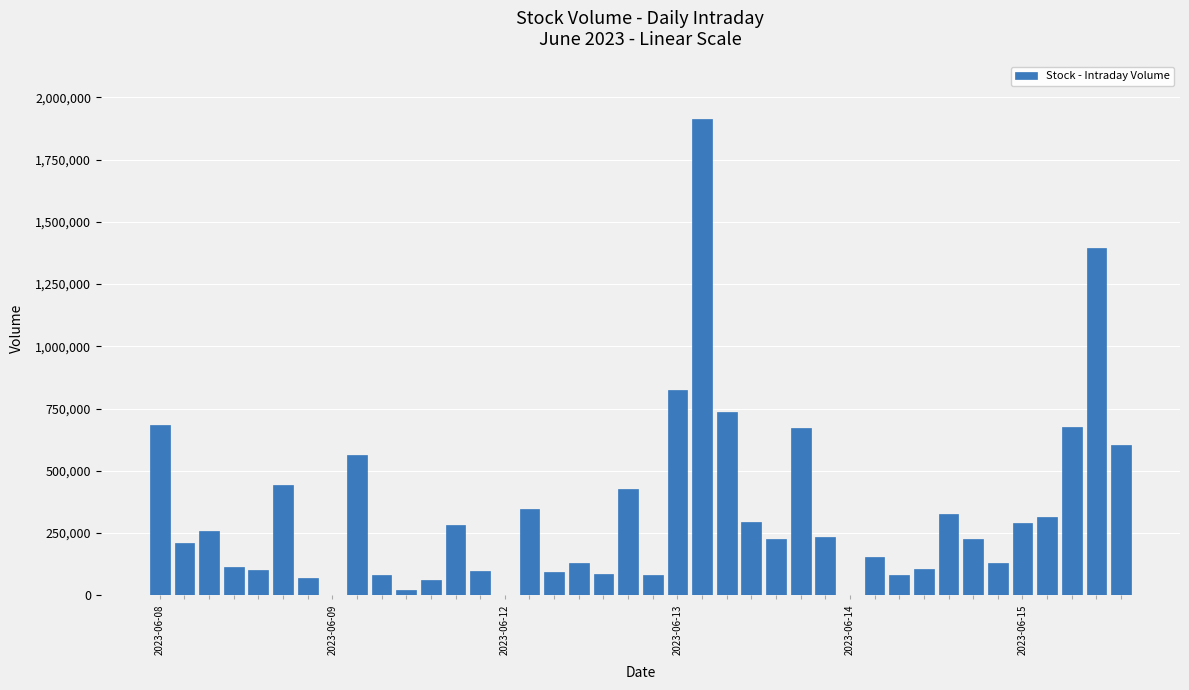

What is the sum of all values?

13370906